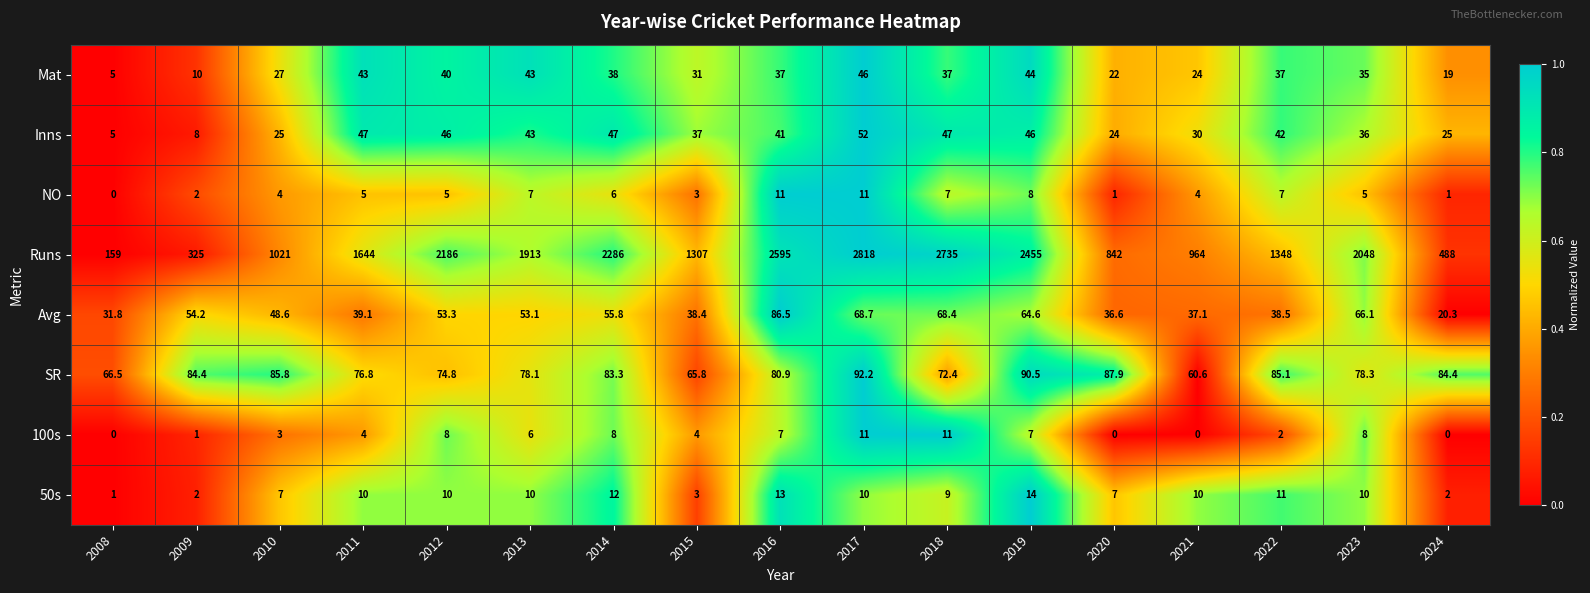

What is the difference between the second highest and minimum values in the Runs series?

2576.0